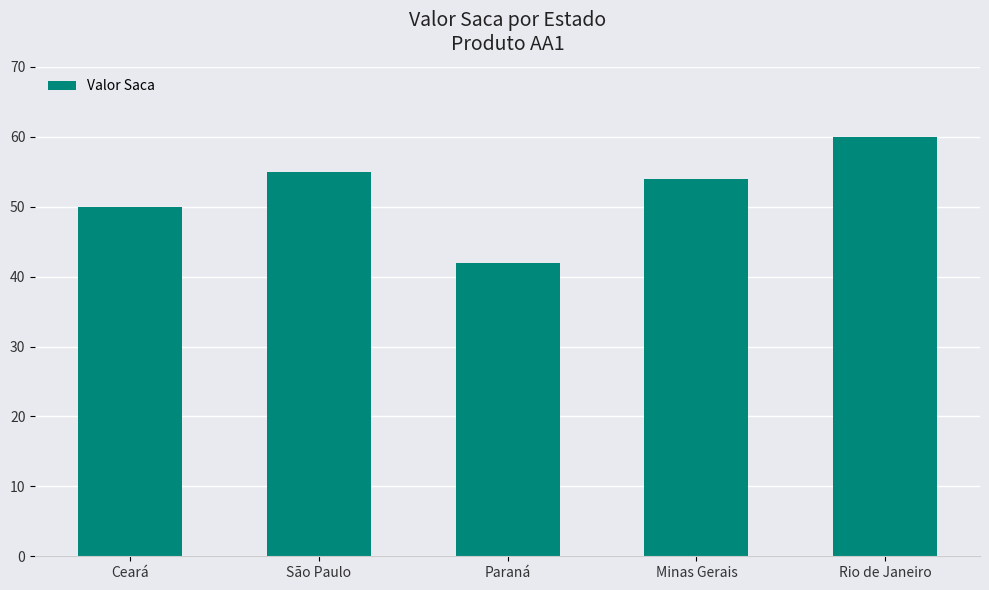

The chart shows a value of 54 at Minas Gerais. True or false?

True